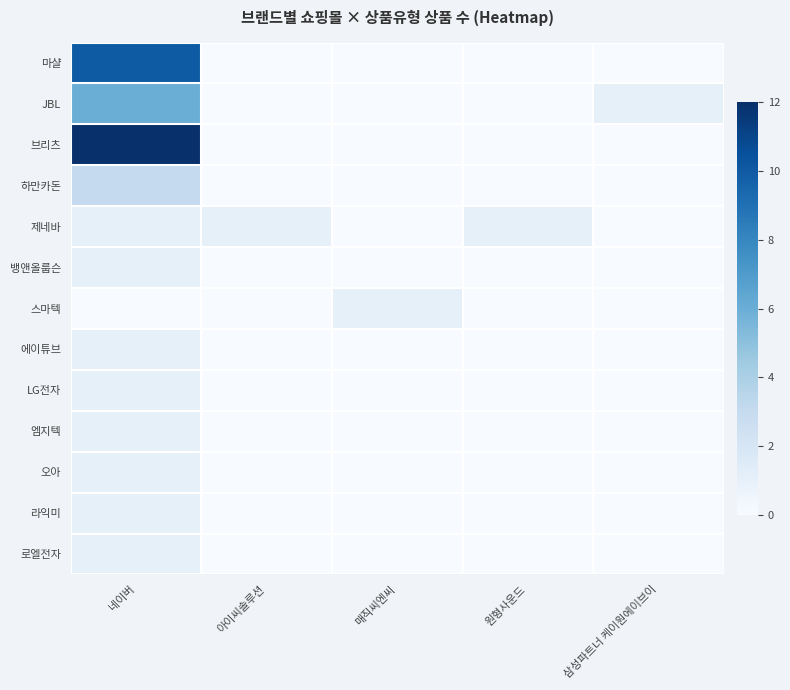

Between 아이씨솔루션 and 매직씨엔씨, which series saw the biggest shift?

제네바